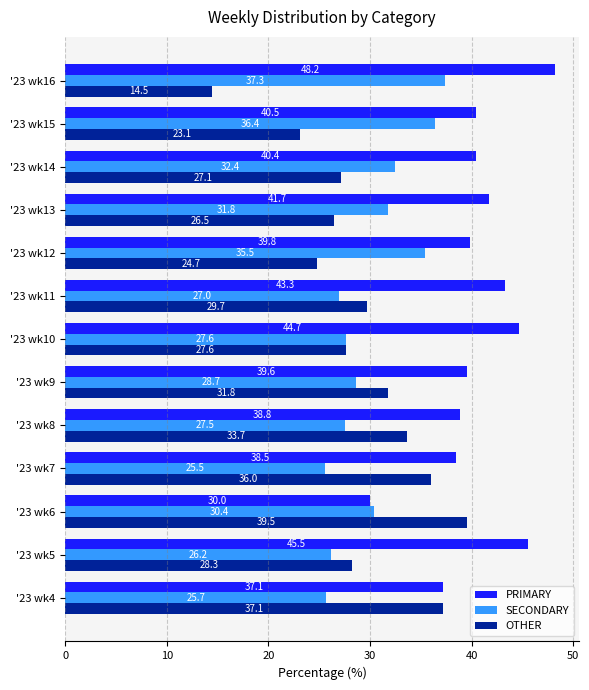

The PRIMARY series shows 15.5 at '23 wk6. True or false?

False